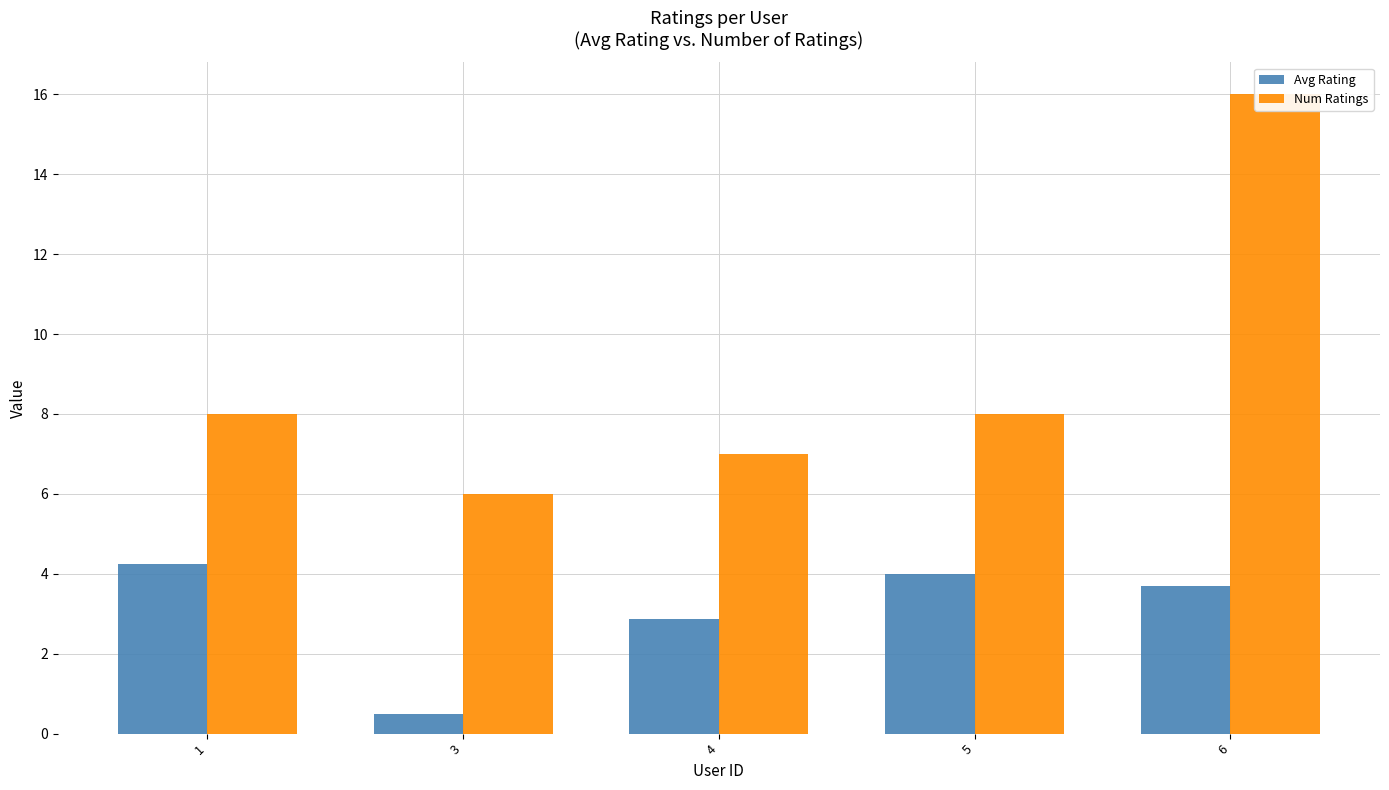

Which series has the largest total across all categories?

Num Ratings